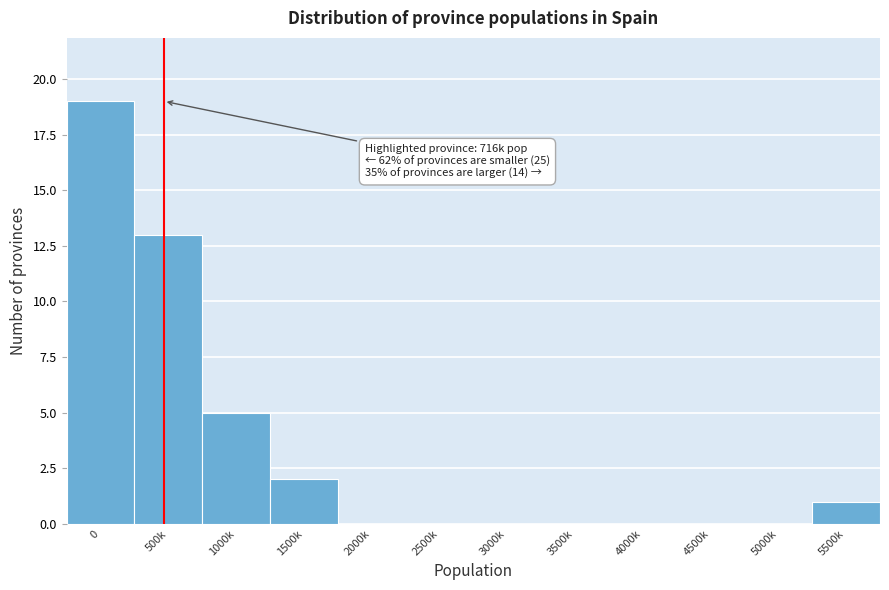

Reading right to left, what are all the values shown in this chart?

5500k=1	5000k=0	4500k=0	4000k=0	3500k=0	3000k=0	2500k=0	2000k=0	1500k=2	1000k=5	500k=13	0=19